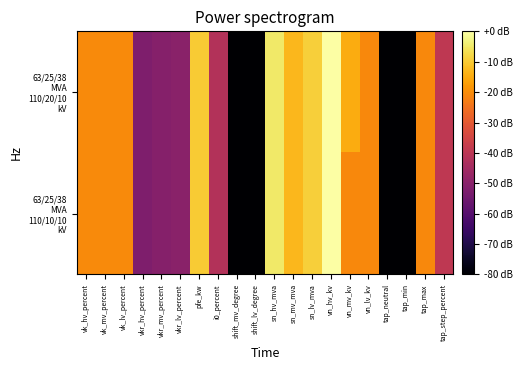

Between vk_mv_percent and shift_mv_degree, which series saw the biggest shift?

63/25/38 MVA 110/20/10 kV